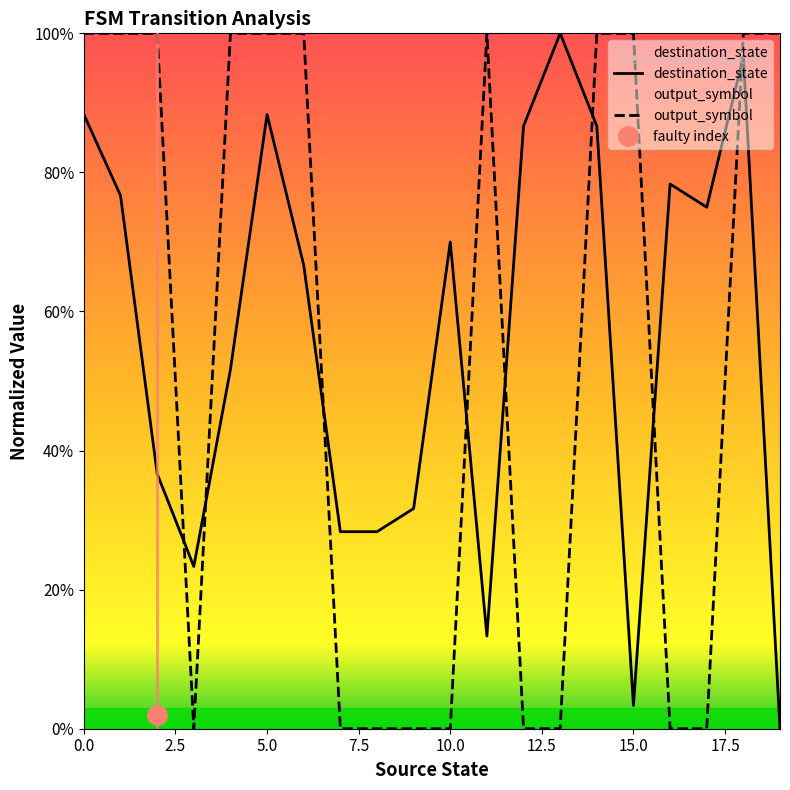

Between 6 and 9, which is larger?

6